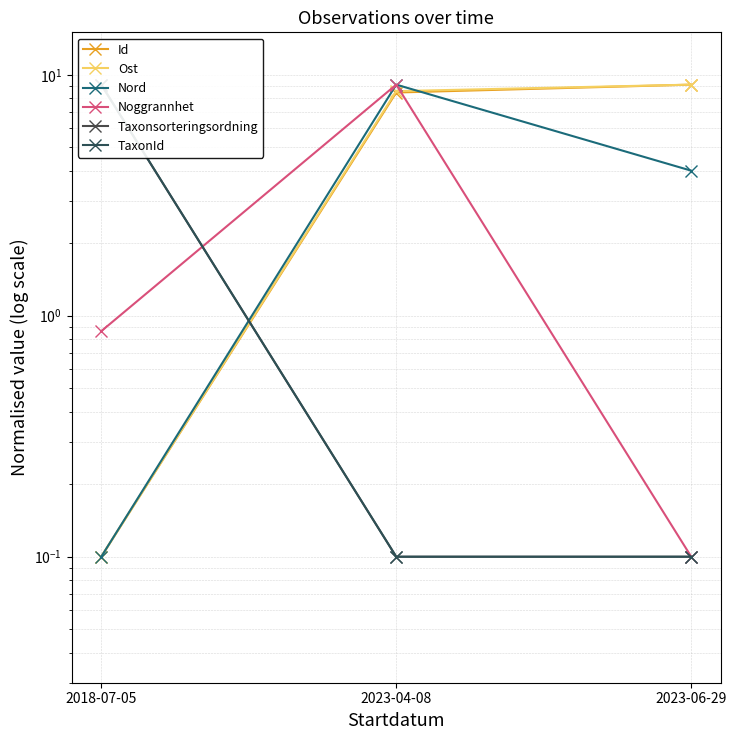

Reading left to right, transcribe all the data shown in this chart.

Id: 0.1	8.4	9.1
Ost: 0.1	8.6	9.1
Nord: 0.1	9.1	4.0
Noggrannhet: 0.9	9.1	0.1
Taxonsorteringsordning: 9.1	0.1	0.1
TaxonId: 9.1	0.1	0.1